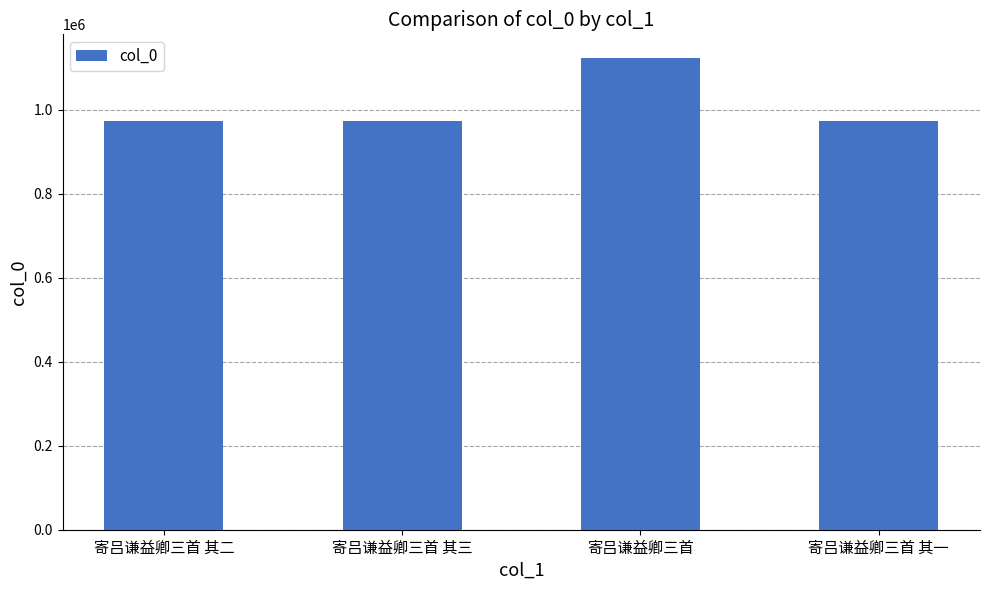

What is the difference between the maximum and minimum values?

150521